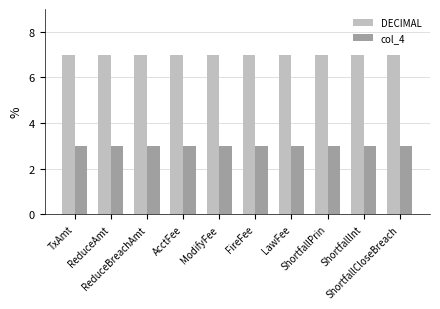

What position from the right is ReduceBreachAmt?

8